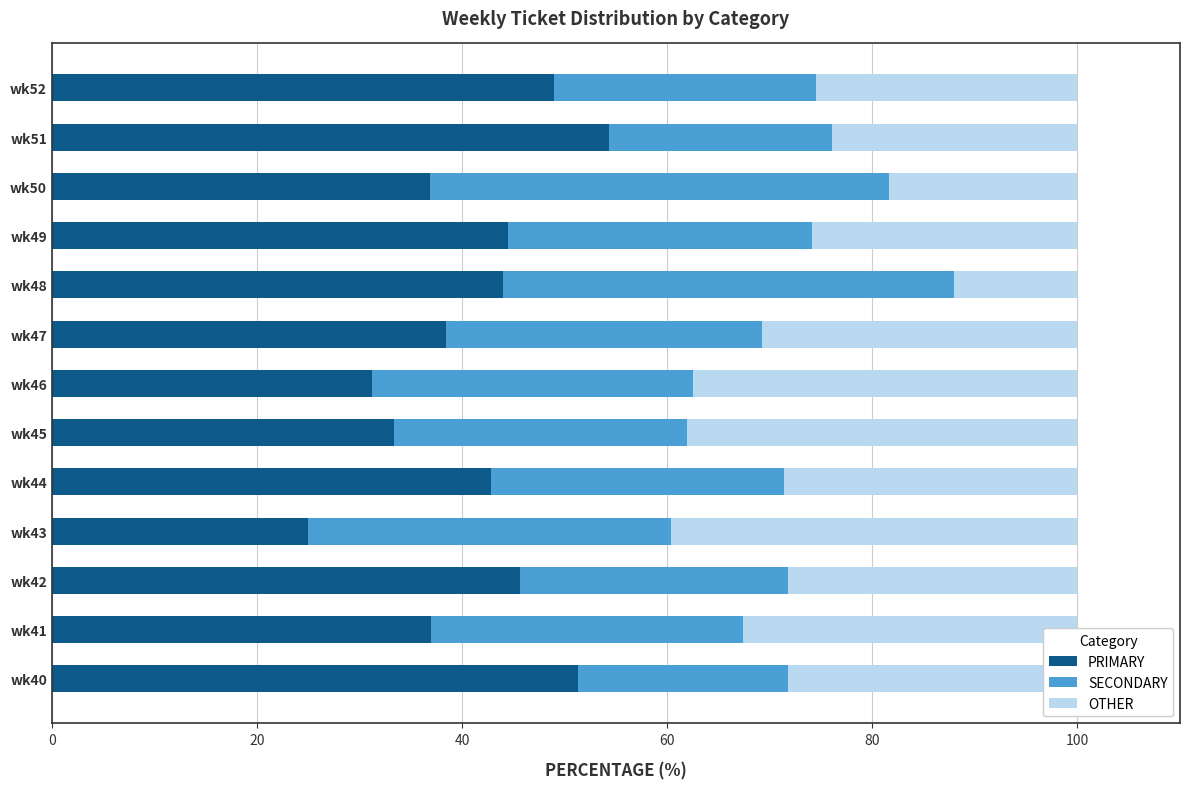

What is the average value of the PRIMARY series?

41.0